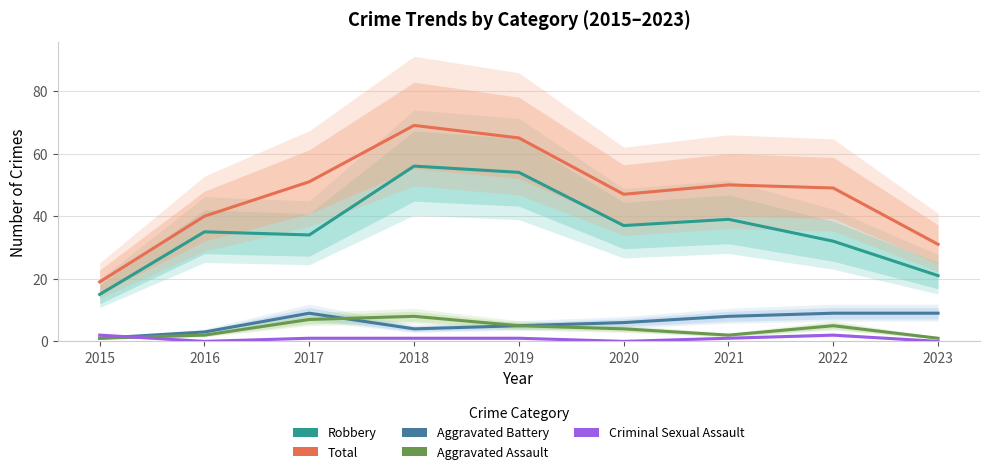

What are all the series names shown in the legend?

Robbery, Total, Aggravated Battery, Aggravated Assault, Criminal Sexual Assault